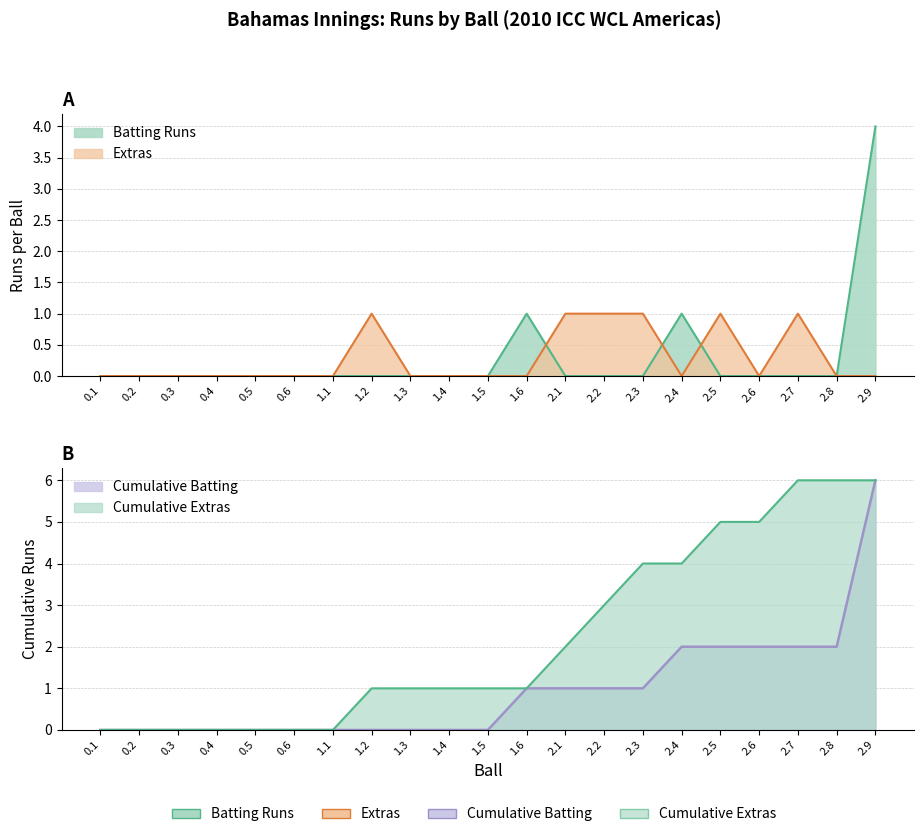

How many values in the cumulative_extras series are below 1?

7